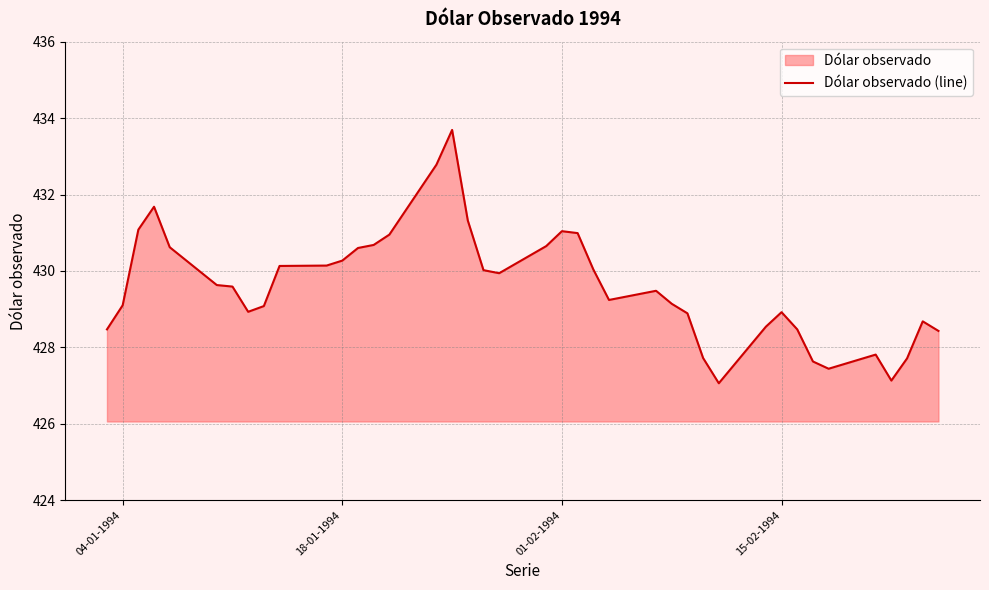

True or false: the data shows 430.3 at 18-01-1994.

True